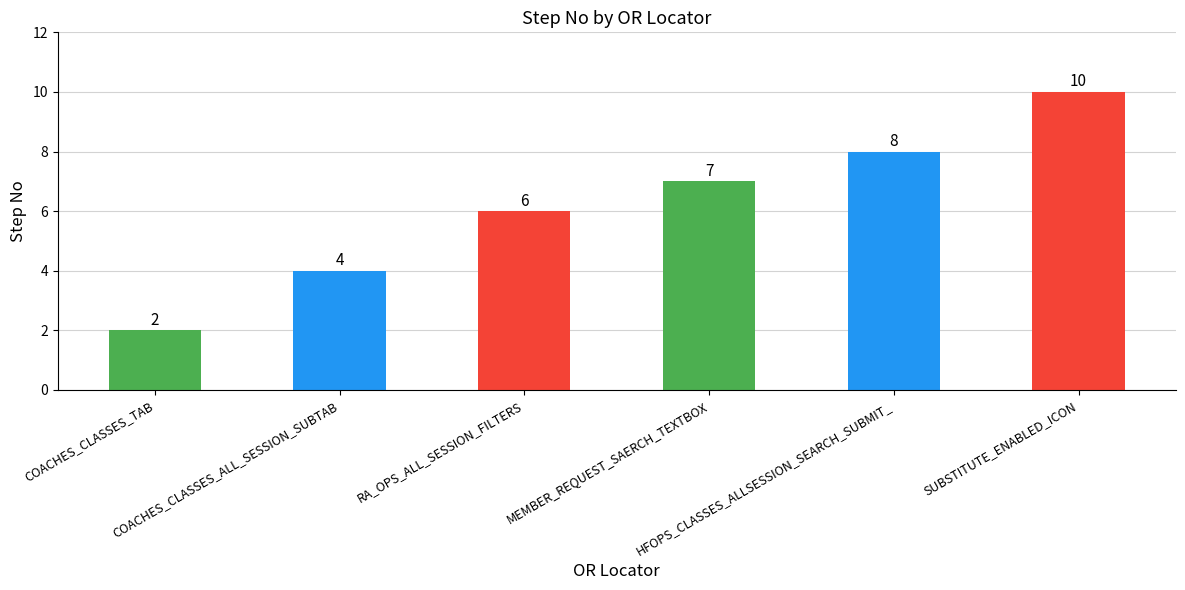

True or false: the data shows 8 at HFOPS_CLASSES_ALLSESSION_SEARCH_SUBMIT_.

True